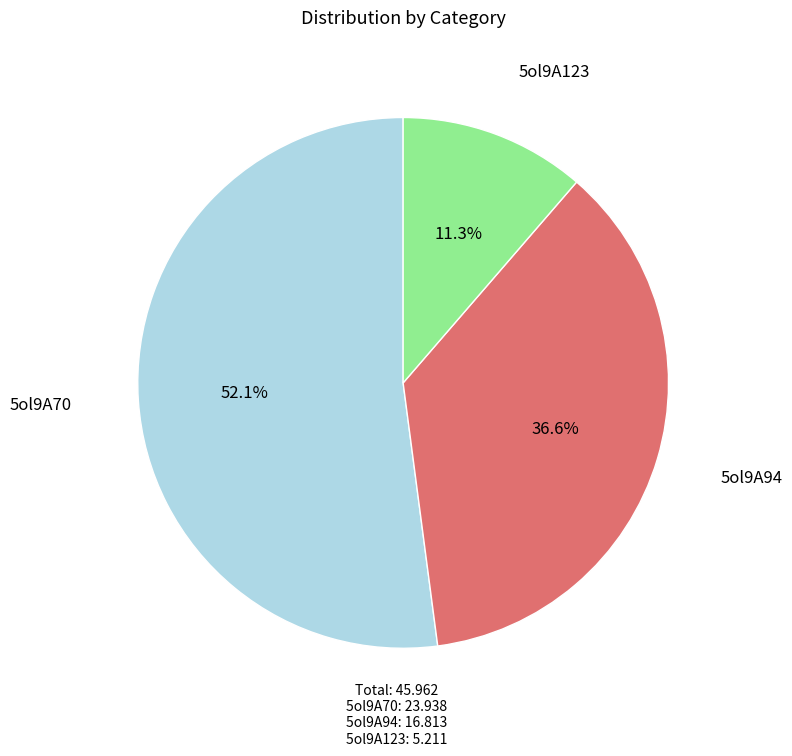

What is the smallest slice in the pie chart?

5ol9A123